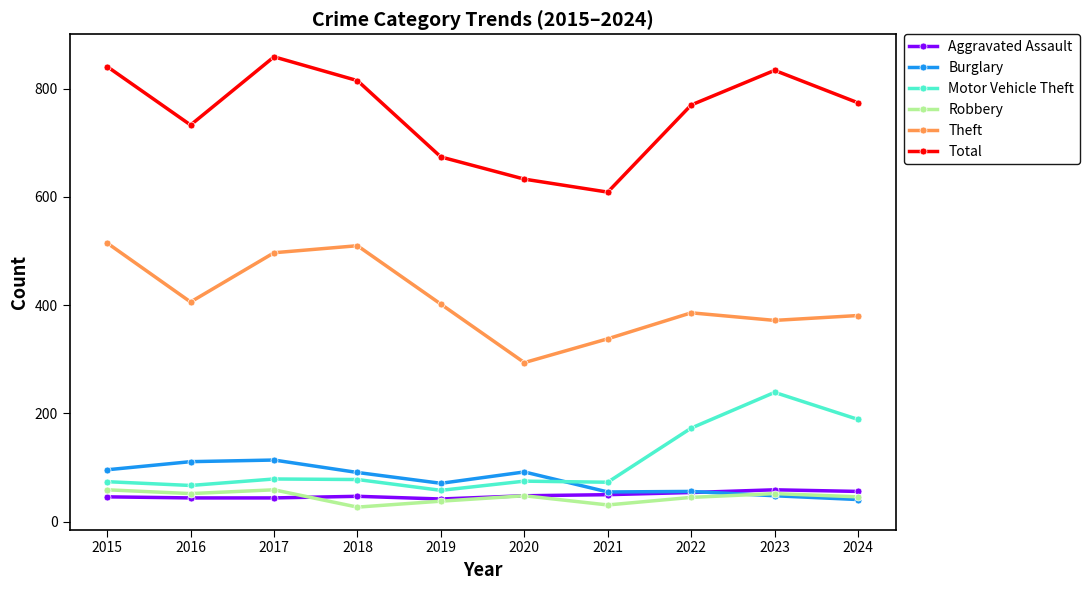

Which series has the largest range (max minus min)?

Total